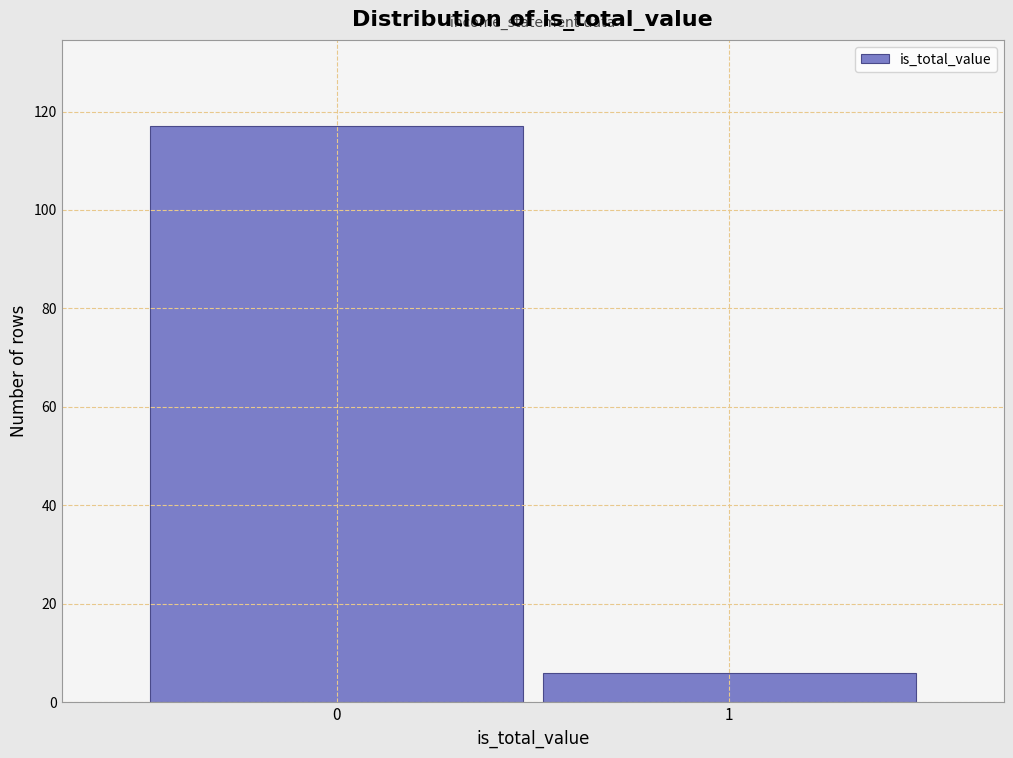

Reading right to left, what are all the values shown in this chart?

6	117